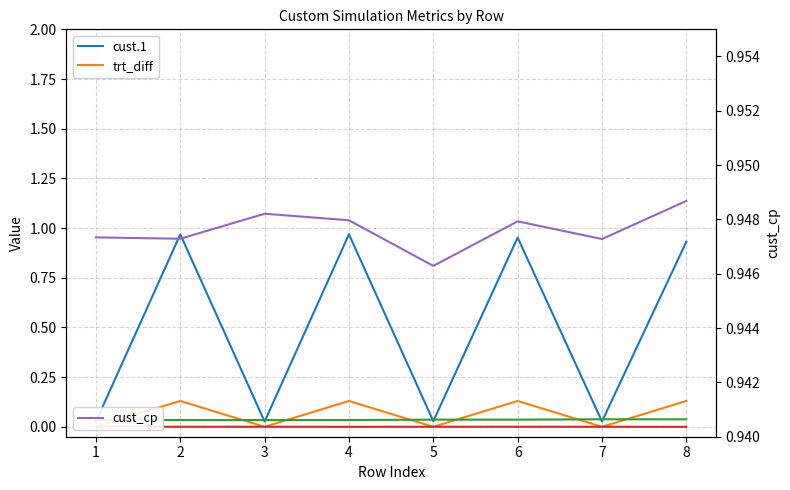

At how many categories does at least one series exceed 0?

8